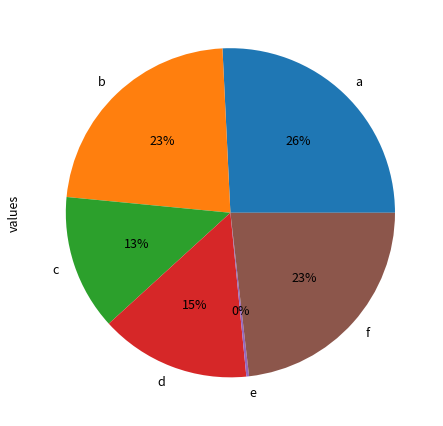

To the nearest percent, what is the combined percentage of d and a?

41%